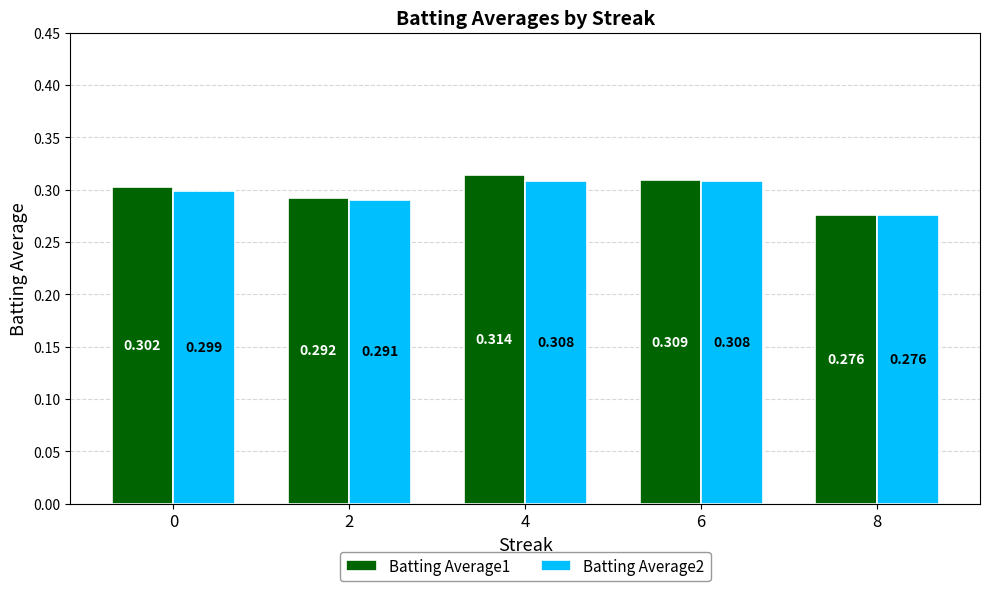

At which label is Batting Average1 closest to 0?

8